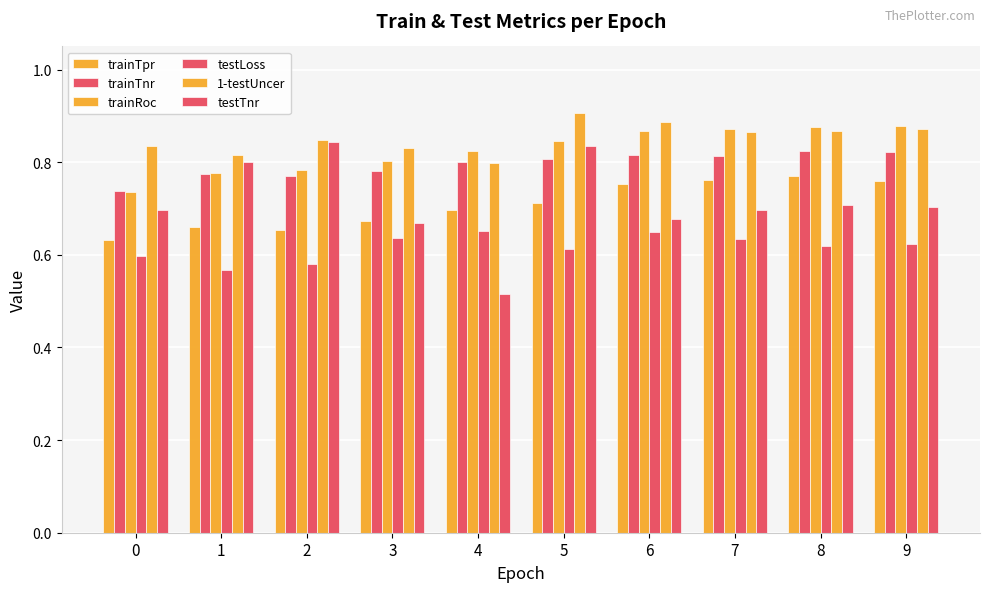

How many data points does each series have?

10